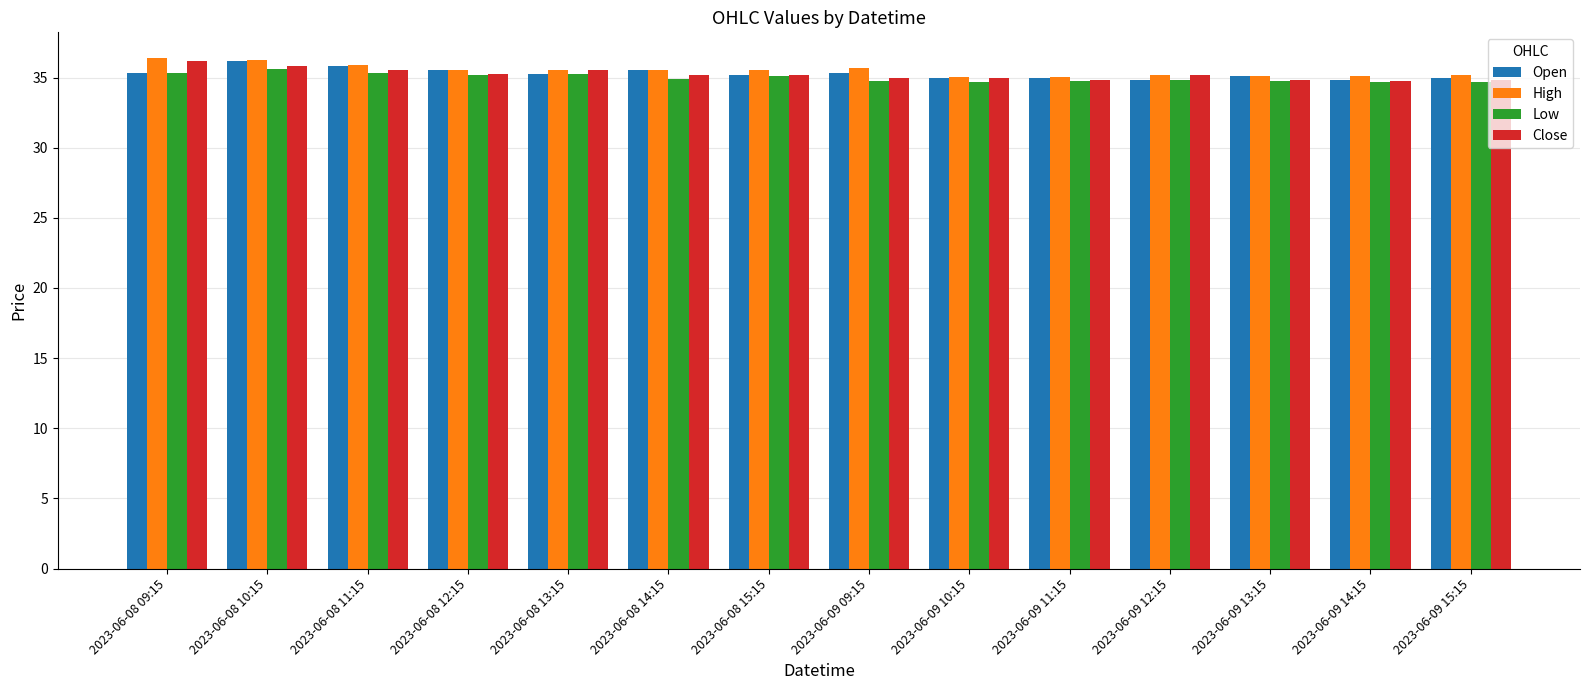

True or false: Low has a value of 24.5 at 2023-06-08 12:15.

False